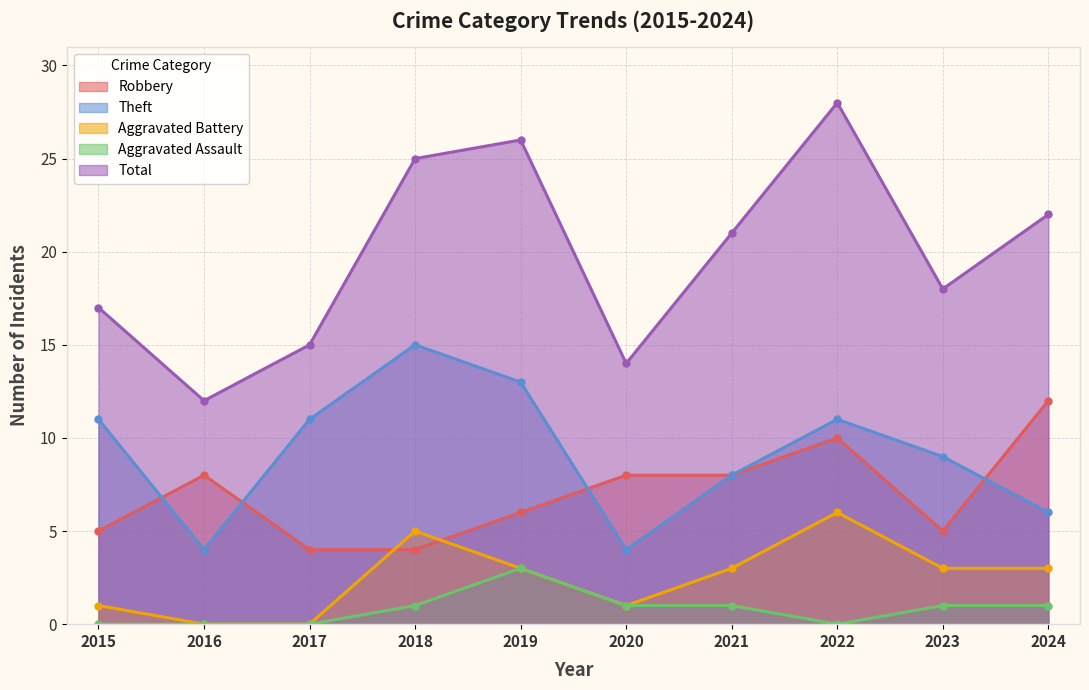

True or false: Robbery has a value of 6 at 2018.

False